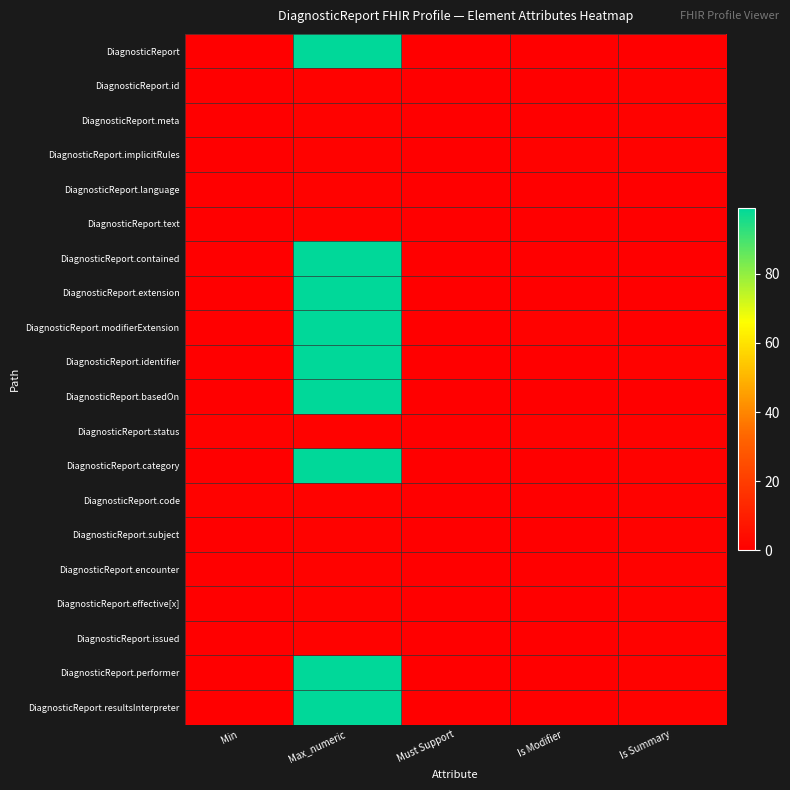

Rank the series at Must Support from lowest to highest value.

DiagnosticReport, DiagnosticReport.id, DiagnosticReport.meta, DiagnosticReport.implicitRules, DiagnosticReport.language, DiagnosticReport.text, DiagnosticReport.contained, DiagnosticReport.extension, DiagnosticReport.modifierExtension, DiagnosticReport.identifier, DiagnosticReport.basedOn, DiagnosticReport.status, DiagnosticReport.category, DiagnosticReport.code, DiagnosticReport.subject, DiagnosticReport.encounter, DiagnosticReport.effective[x], DiagnosticReport.issued, DiagnosticReport.performer, DiagnosticReport.resultsInterpreter